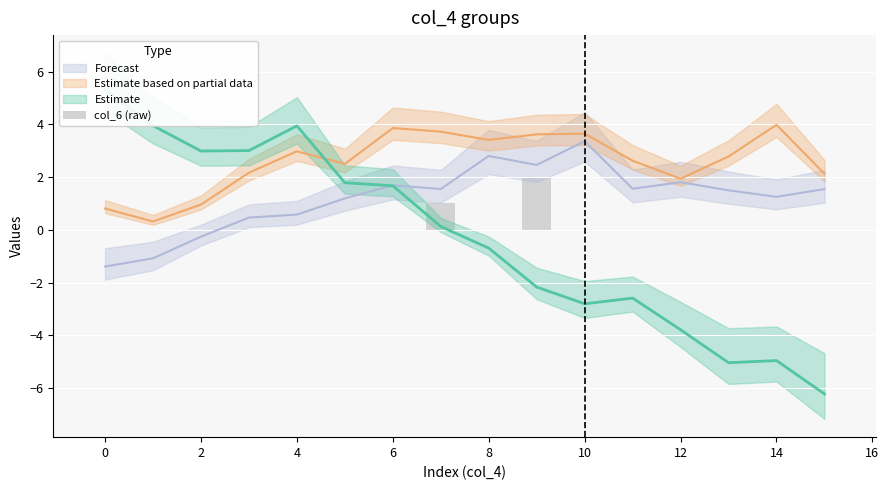

The value at 8 is -1. True or false?

False